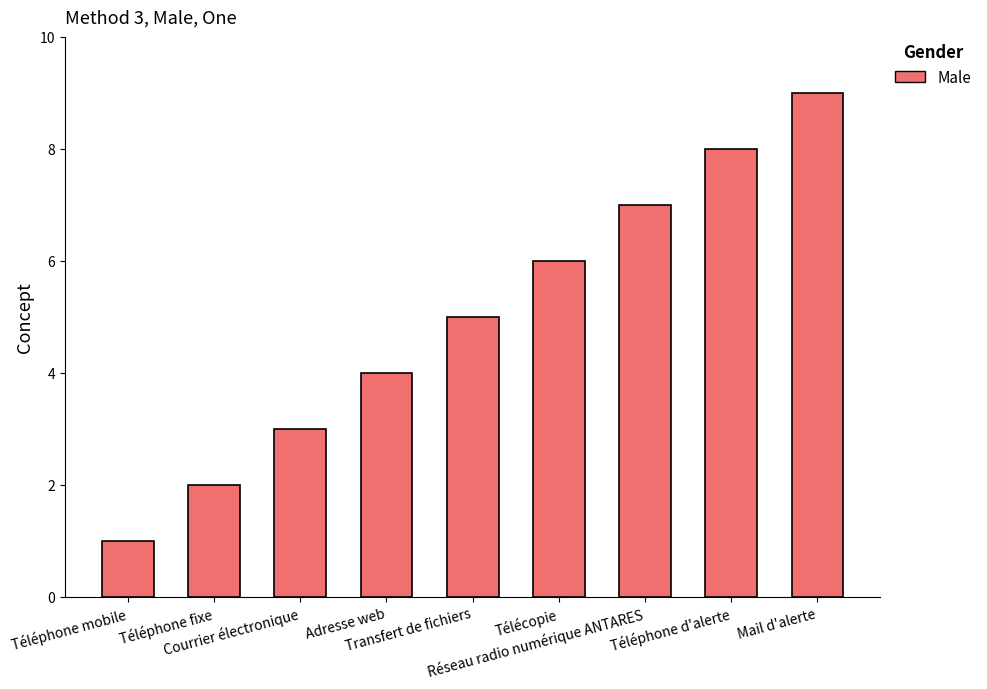

At which category does the chart reach its peak across all series?

Mail d'alerte